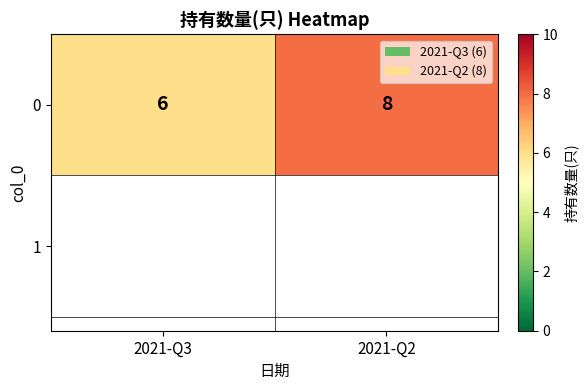

Is it true that the value at 2021-Q2 is 14?

False